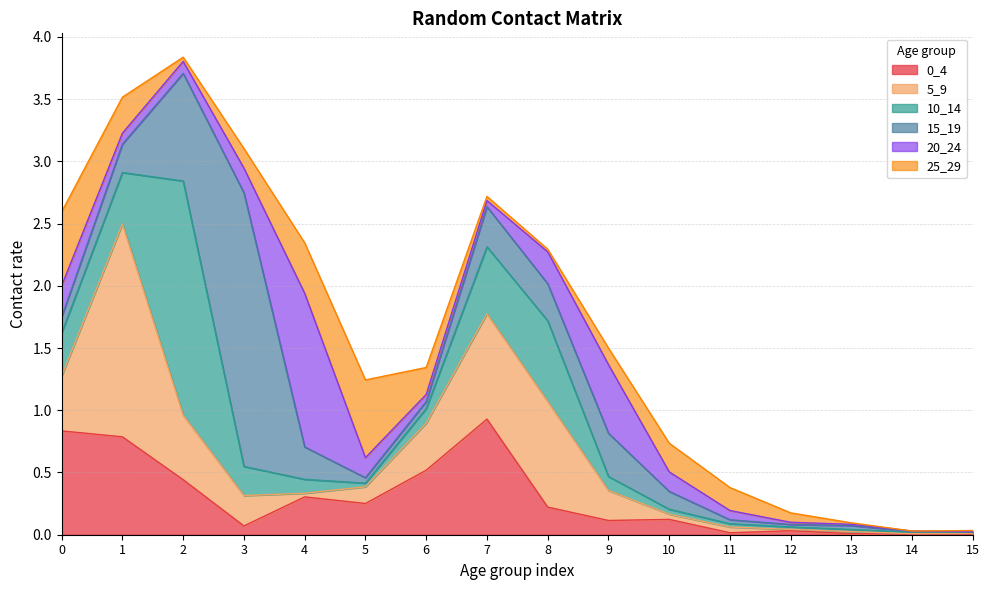

Which has a higher value, 10 or 12?

10